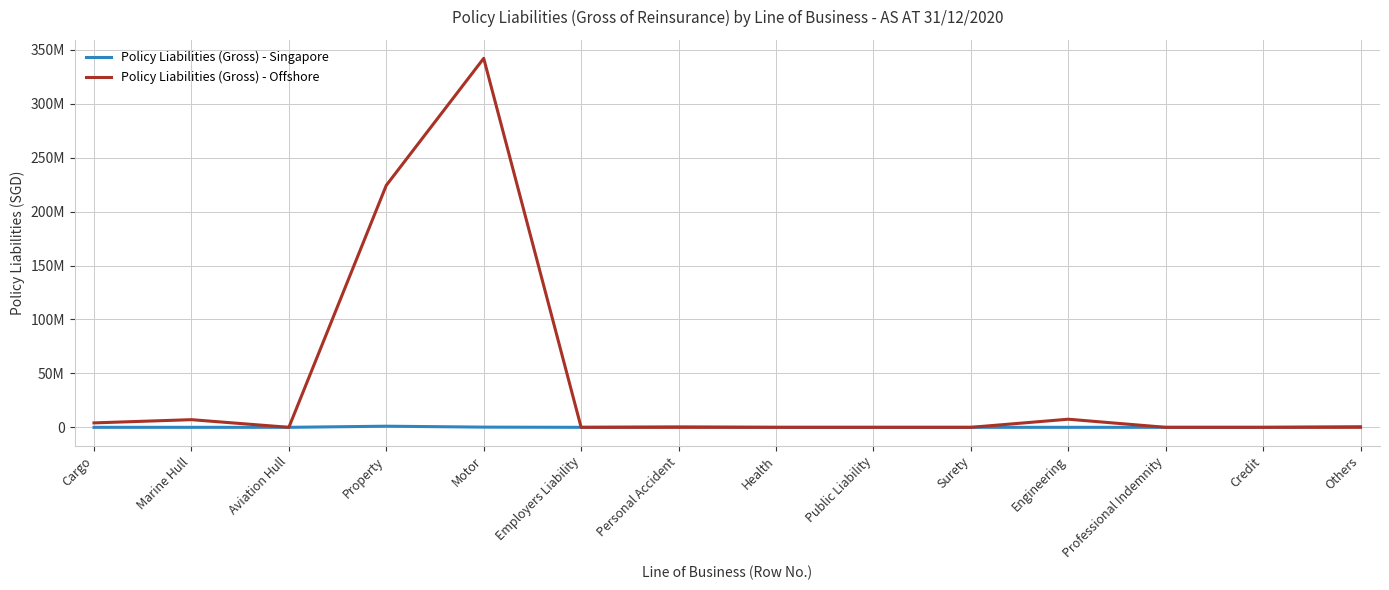

What is the average value of the Policy Liabilities (Gross) - Singapore series?

164749